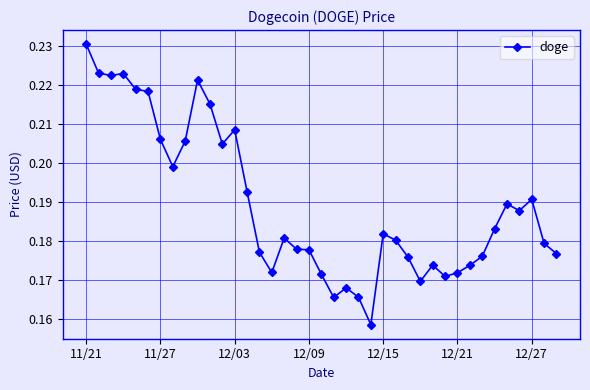

True or false: the data has more than 0 interior local peaks.

True